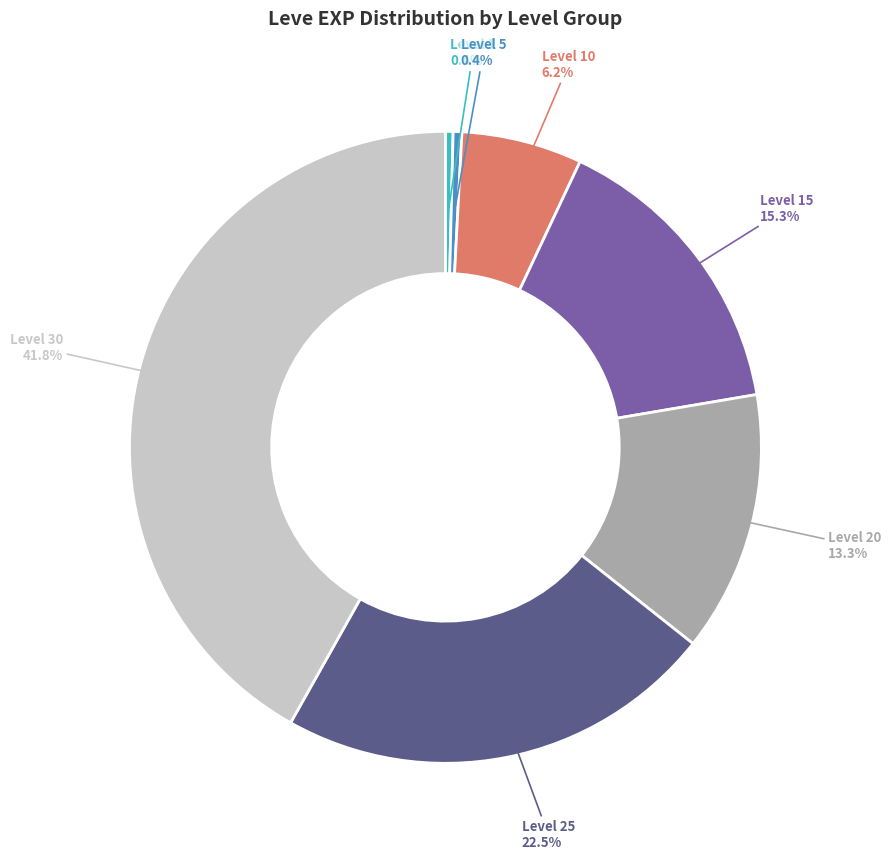

Count the number of slices in the pie.

7